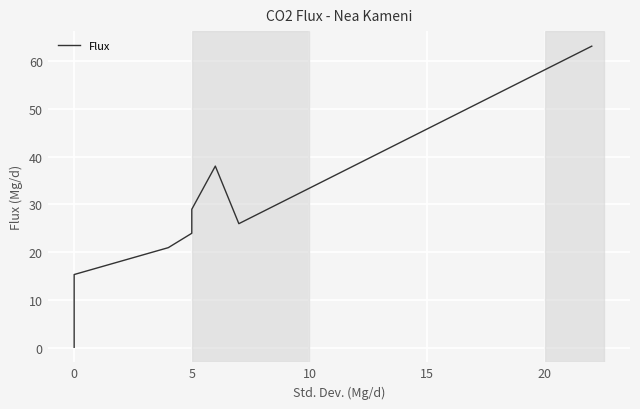

Is this an area chart (filled region under the line)?

No